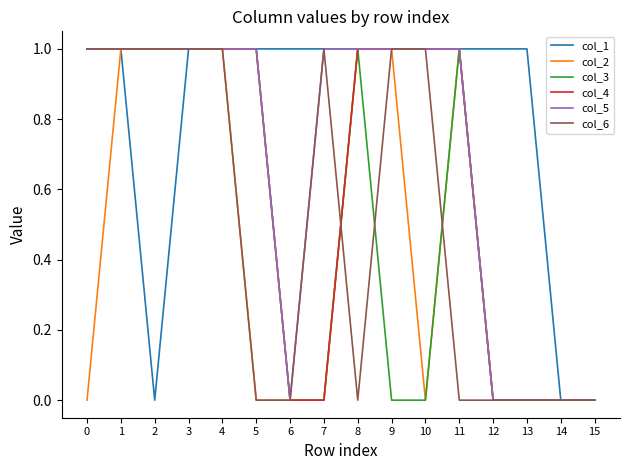

What is the difference between the second highest and second lowest values in the col_2 series?

1